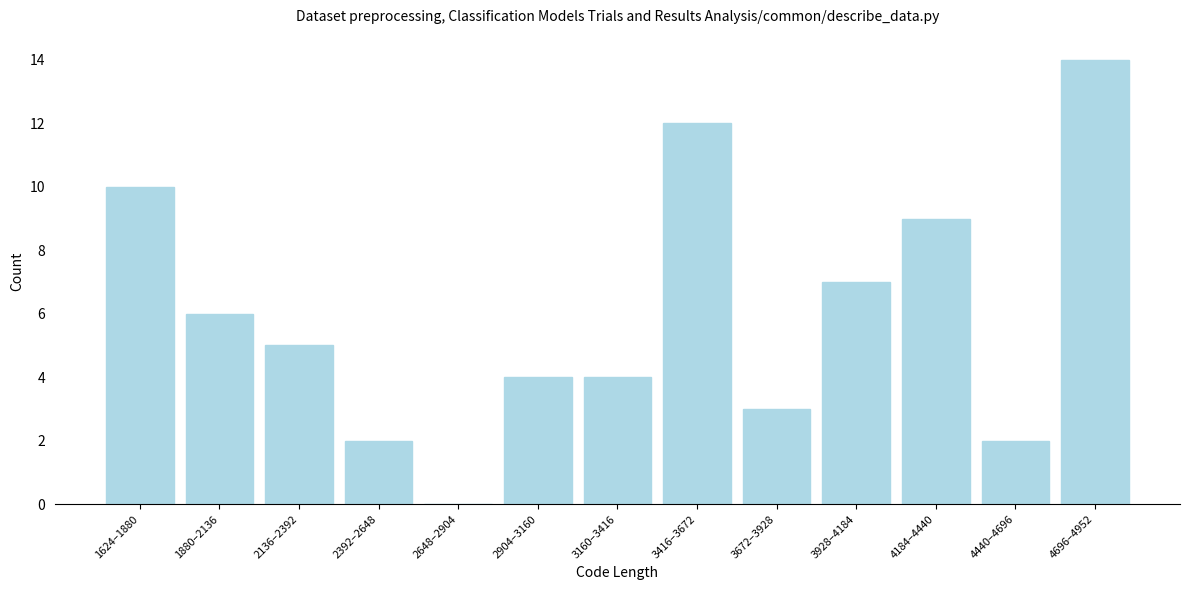

Reading right to left, what are all the values shown in this chart?

4696–4952=14	4440–4696=2	4184–4440=9	3928–4184=7	3672–3928=3	3416–3672=12	3160–3416=4	2904–3160=4	2648–2904=0	2392–2648=2	2136–2392=5	1880–2136=6	1624–1880=10